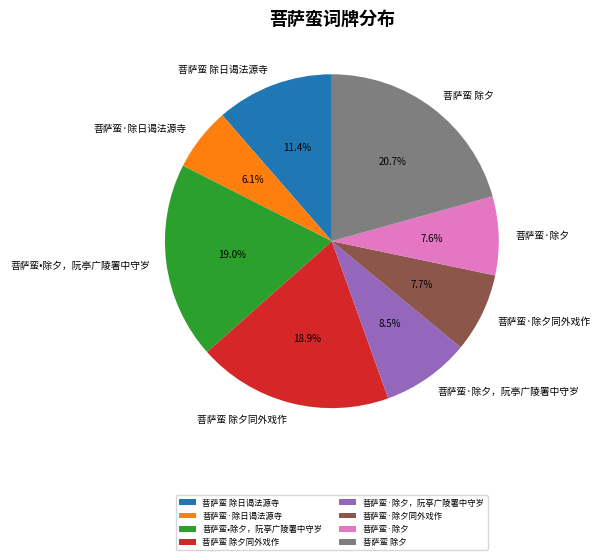

Approximately how many times larger is the value at 菩萨蛮·除夕同外戏作 compared to 菩萨蛮 除日谒法源寺?

0.7